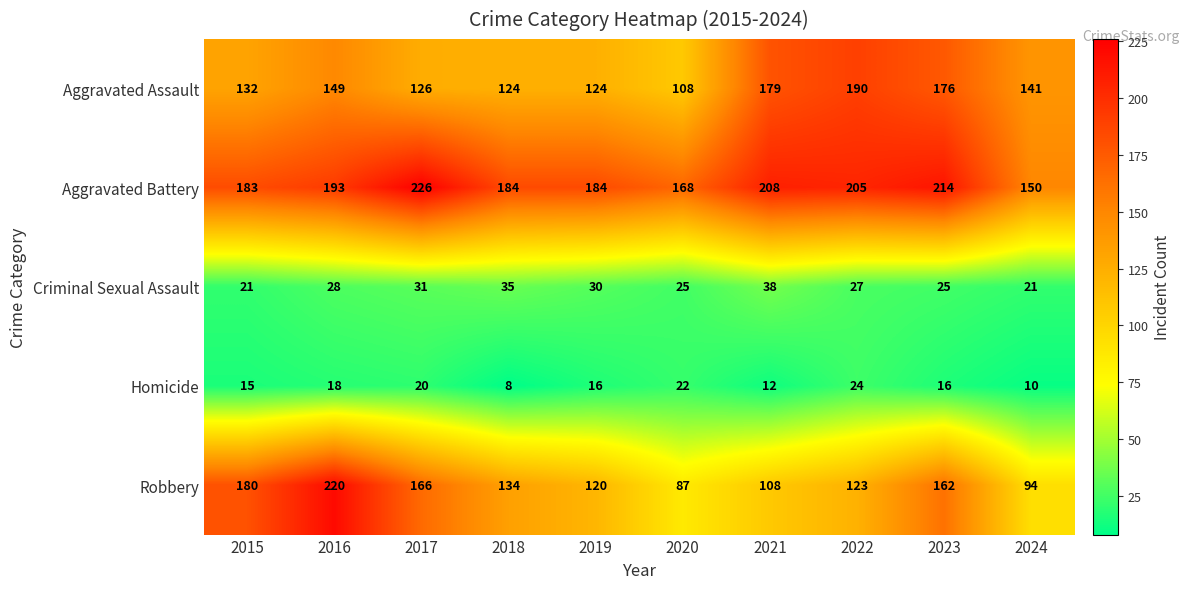

Rank the series by their maximum value, from lowest to highest.

Homicide, Criminal Sexual Assault, Aggravated Assault, Robbery, Aggravated Battery